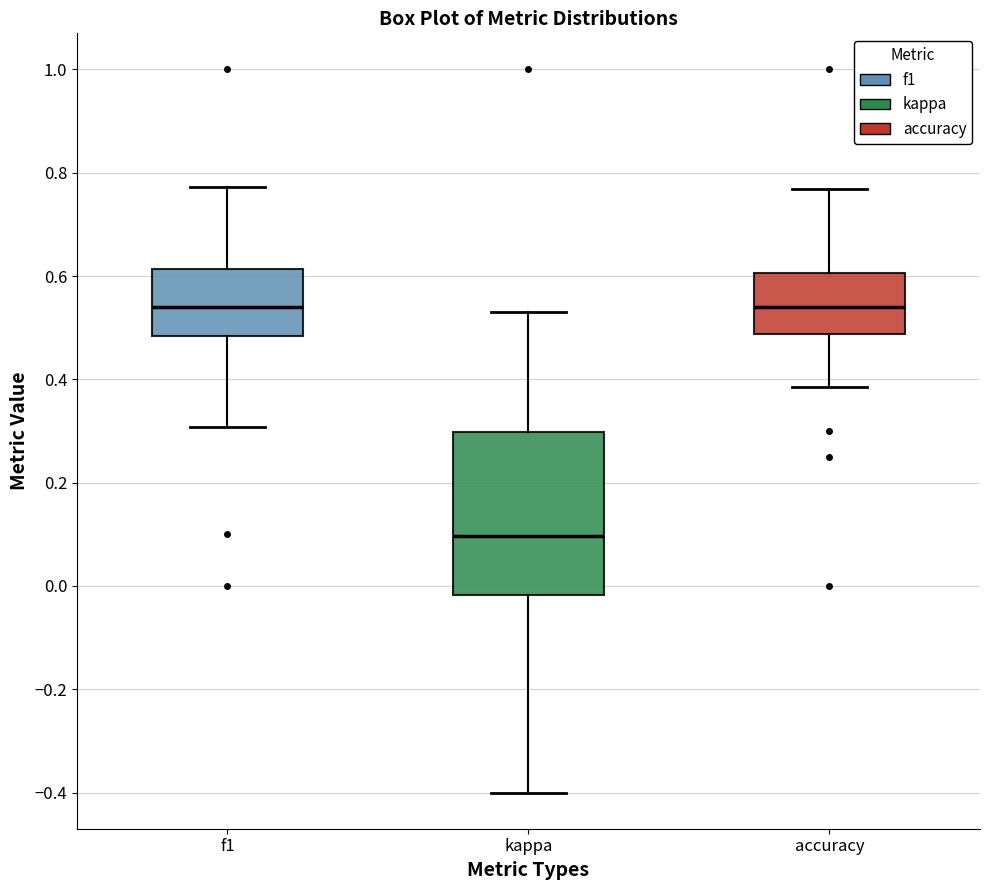

Comparing the boxes themselves (not the whiskers), which one is the tallest?

kappa